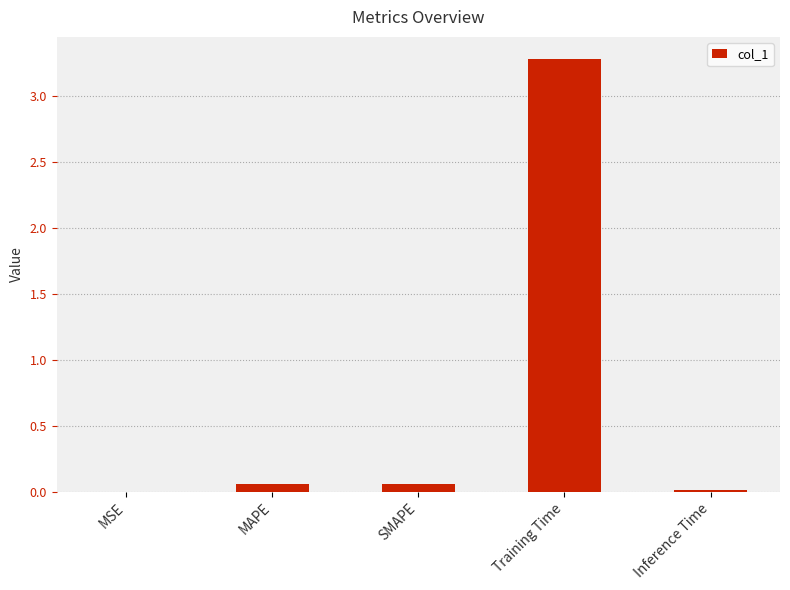

How many distinct data groups are displayed?

1